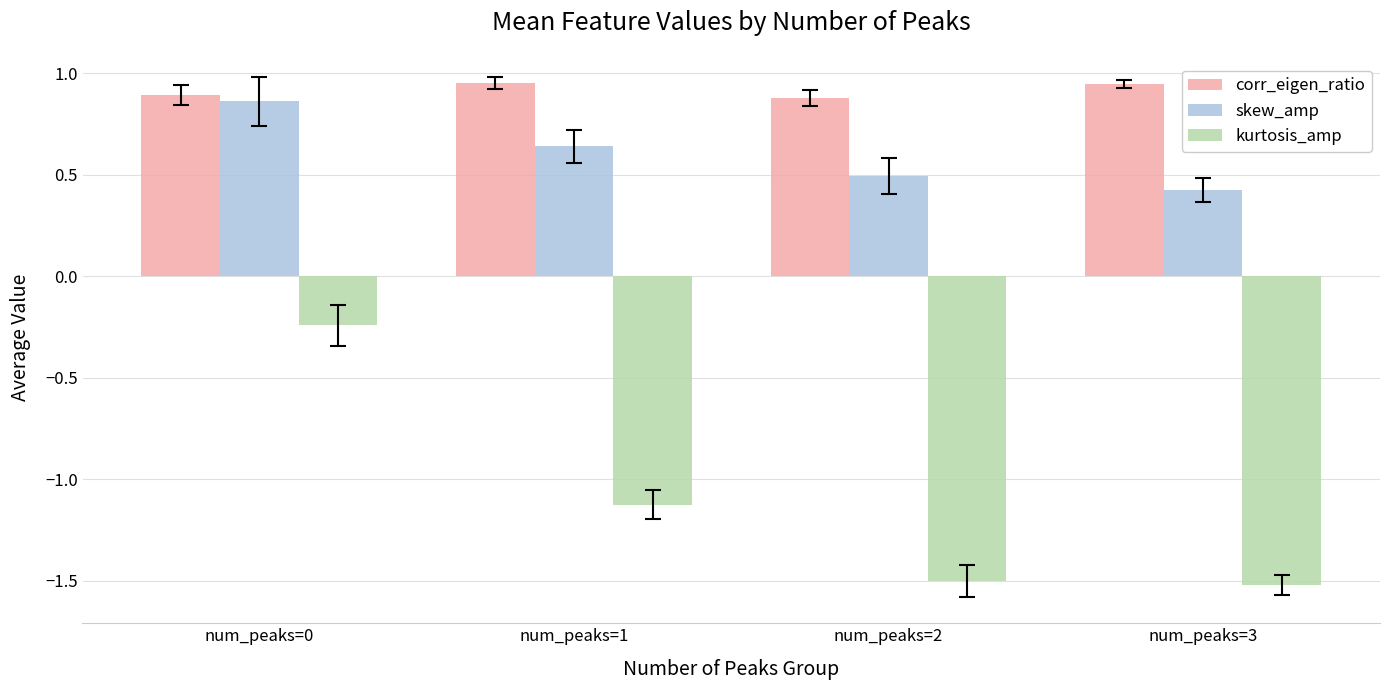

Is it true that skew_amp equals 0.2 at num_peaks=1?

False